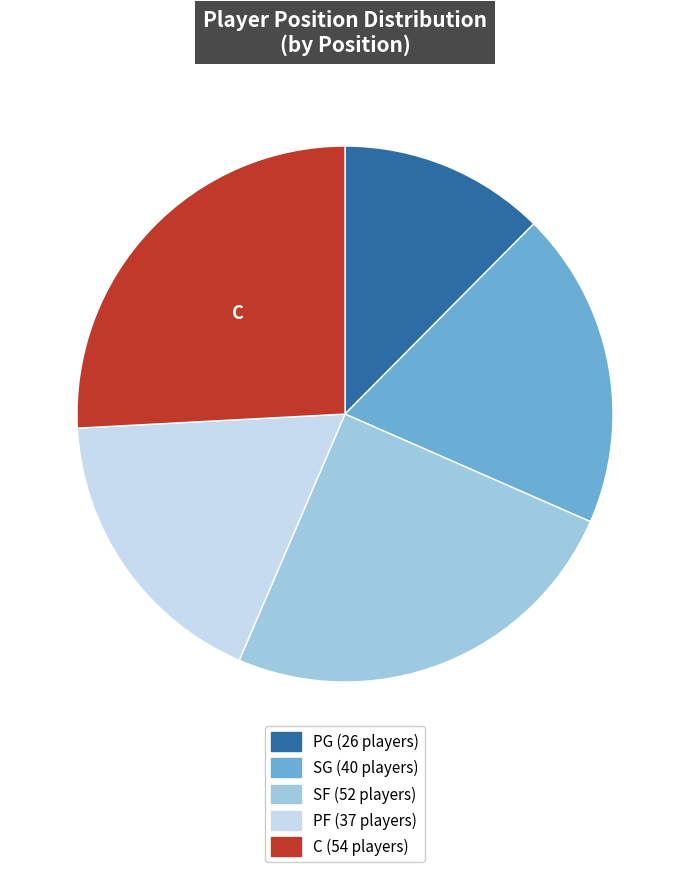

The SF slice represents 36% of the pie. True or false?

False